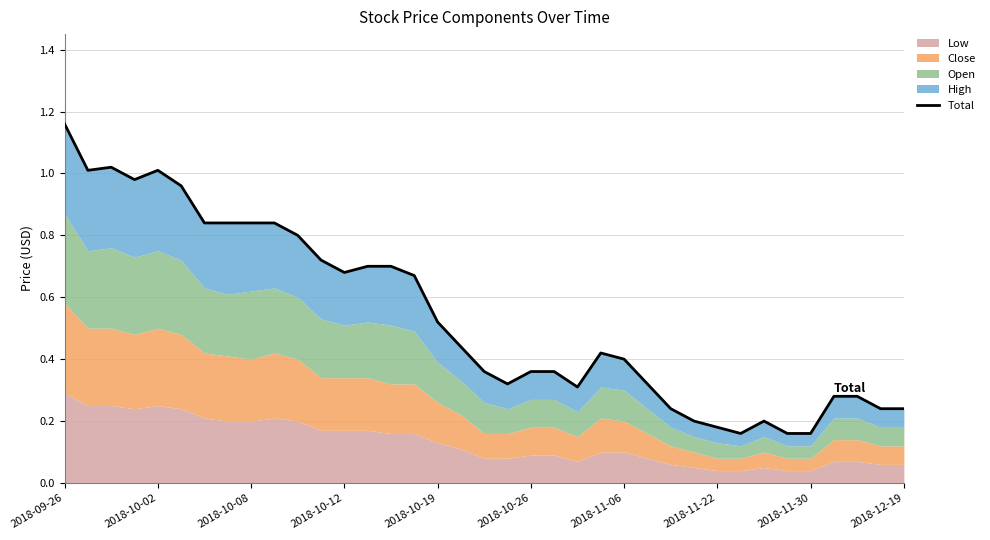

Is it true that the value at 2018-12-19 is 0.2?

False